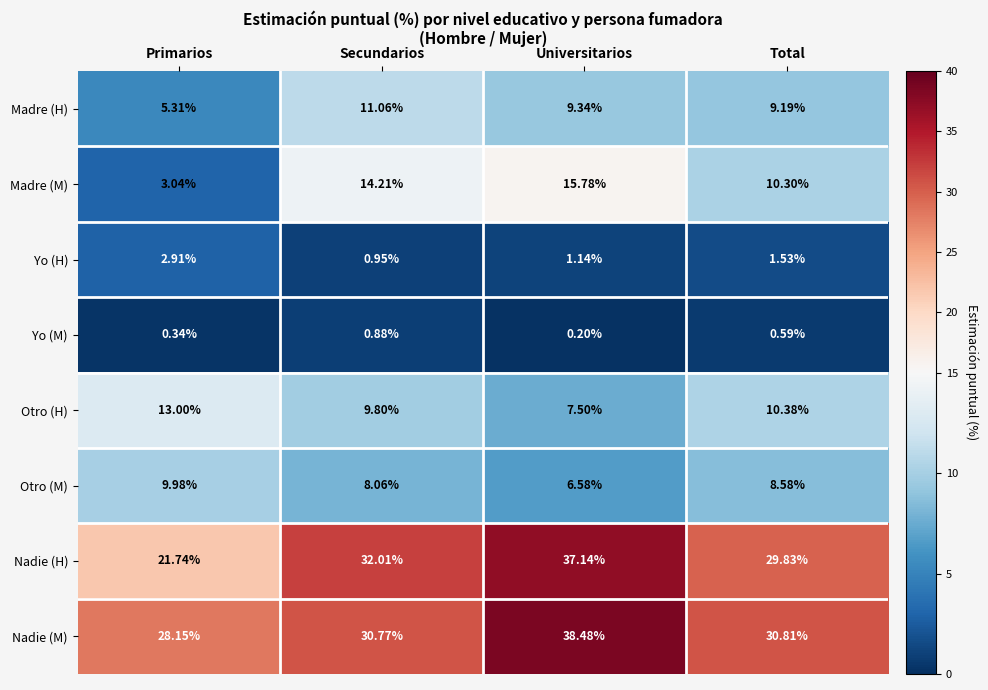

At Total, list the series in order from largest to smallest.

Nadie (M), Nadie (H), Otro (H), Madre (M), Madre (H), Otro (M), Yo (H), Yo (M)